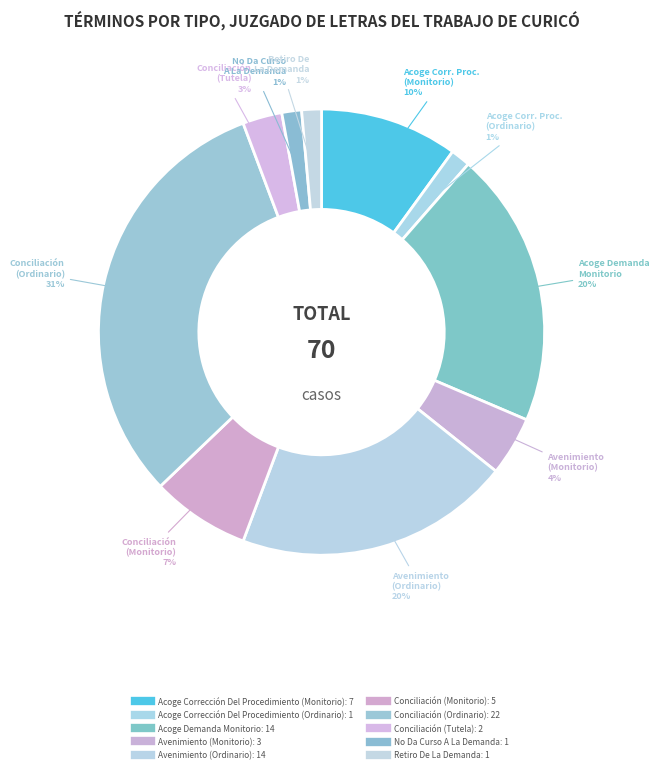

To the nearest percent, what portion does No Da Curso A La Demanda represent?

1%